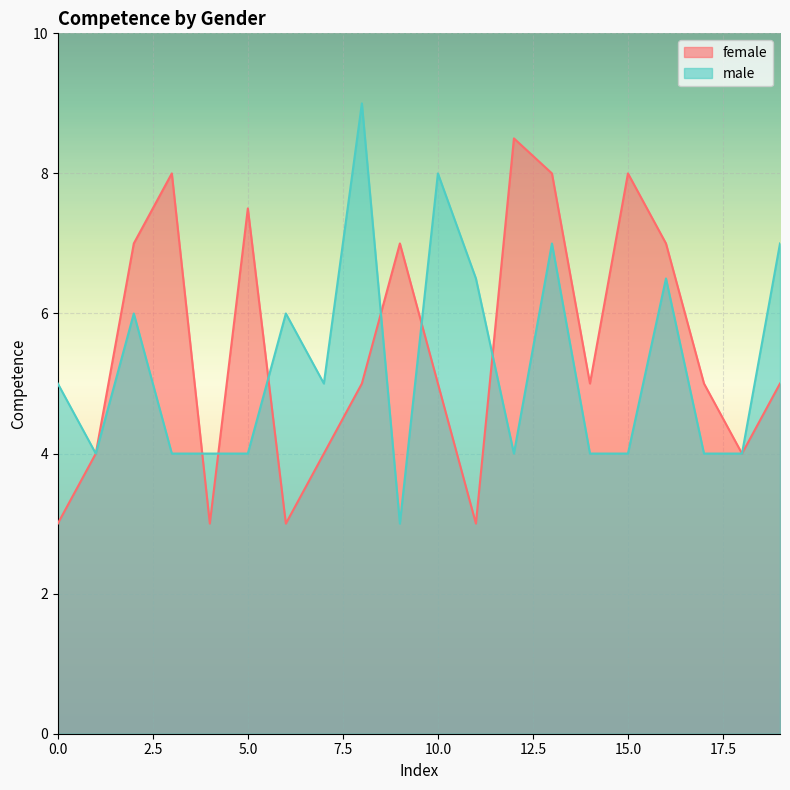

Reading left to right, list all the values displayed in this chart.

female: 0=3.0	1=4.0	2=7.0	3=8.0	4=3.0	5=7.5	6=3.0	7=4.0	8=5.0	9=7.0	10=5.0	11=3.0	12=8.5	13=8.0	14=5.0	15=8.0	16=7.0	17=5.0	18=4.0	19=5.0
male: 0=5.0	1=4.0	2=6.0	3=4.0	4=4.0	5=4.0	6=6.0	7=5.0	8=9.0	9=3.0	10=8.0	11=6.5	12=4.0	13=7.0	14=4.0	15=4.0	16=6.5	17=4.0	18=4.0	19=7.0